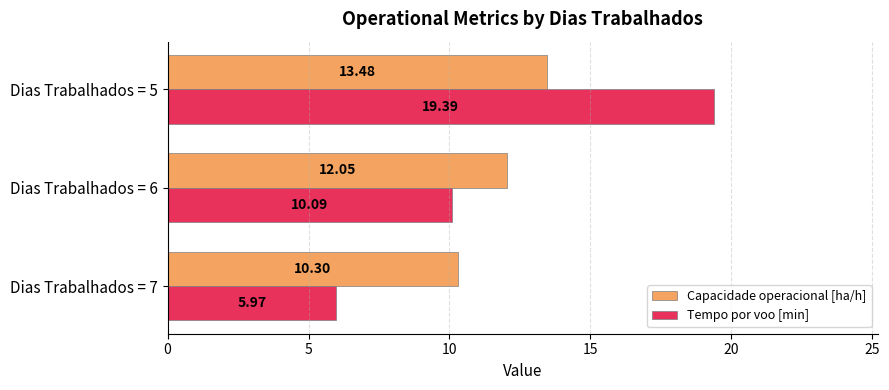

Which series has the largest range (max minus min)?

Tempo por voo [min]